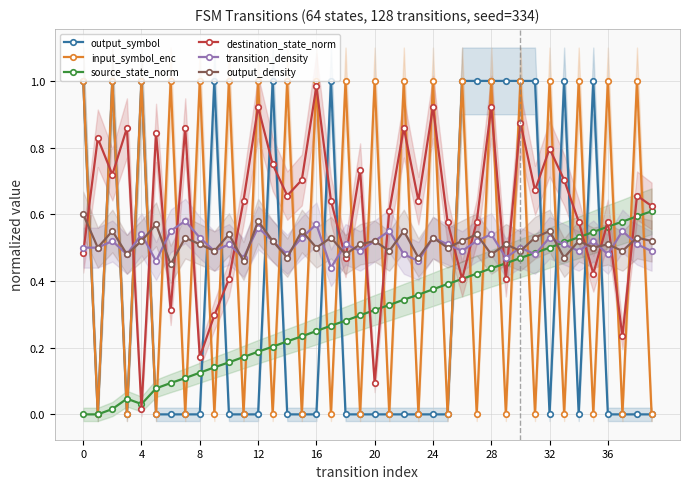

After their last crossing, which series has the higher values: input_symbol_enc or source_state_norm?

source_state_norm